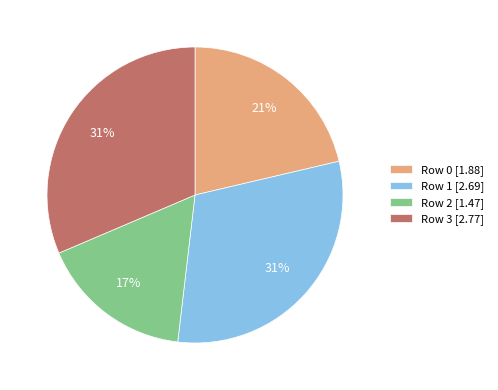

Do Row 3 [2.77] and Row 0 [1.88] together represent more than half of the pie?

Yes